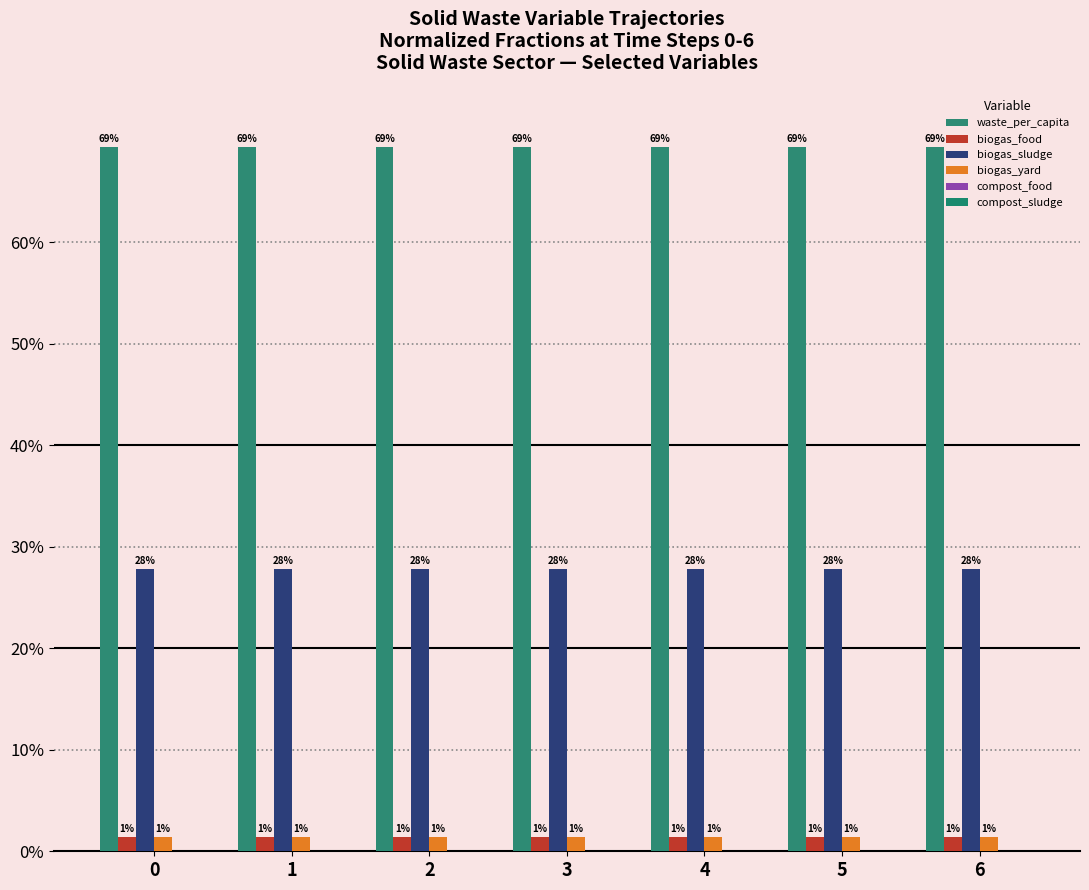

Rank the series at 6 from lowest to highest value.

compost_food, compost_sludge, biogas_food, biogas_yard, biogas_sludge, waste_per_capita